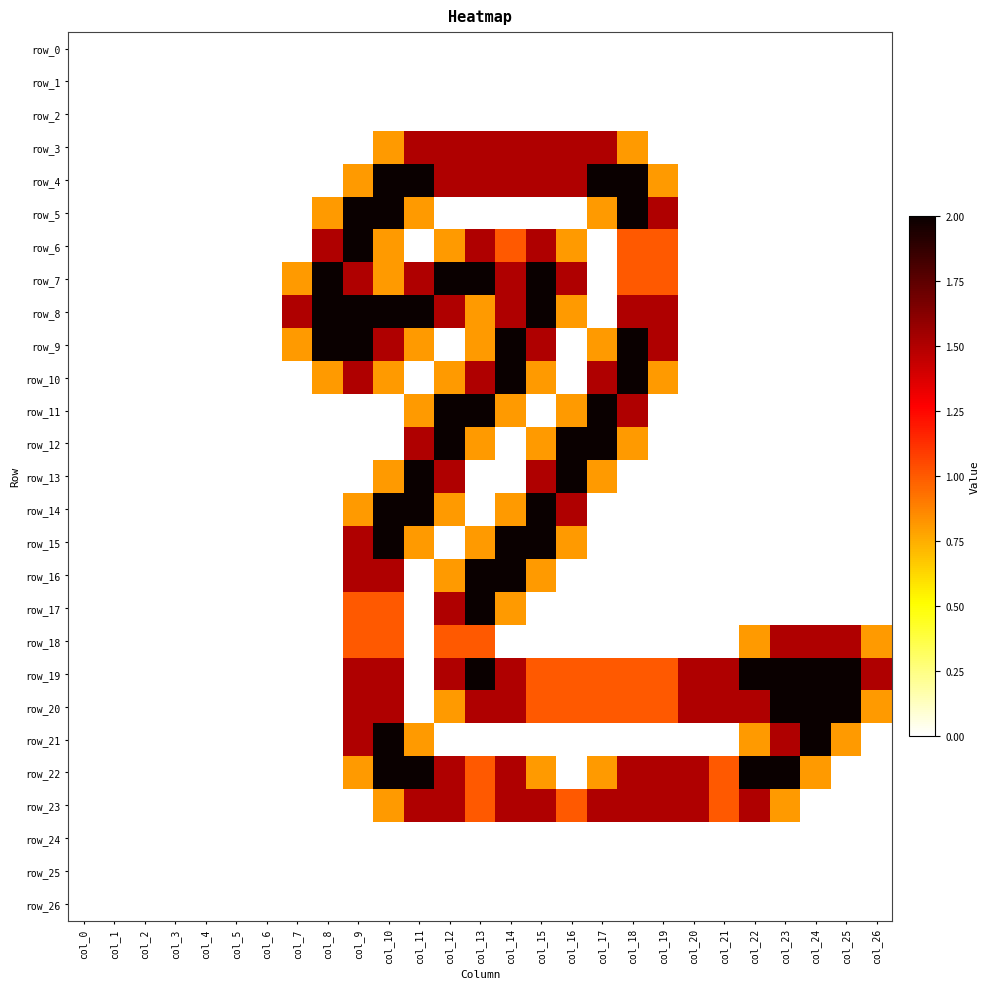

Reading left to right, what are all the values shown in this chart?

row_0: 0.0	0.0	0.0	0.0	0.0	0.0	0.0	0.0	0.0	0.0	0.0	0.0	0.0	0.0	0.0	0.0	0.0	0.0	0.0	0.0	0.0	0.0	0.0	0.0	0.0	0.0	0.0
row_1: 0.0	0.0	0.0	0.0	0.0	0.0	0.0	0.0	0.0	0.0	0.0	0.0	0.0	0.0	0.0	0.0	0.0	0.0	0.0	0.0	0.0	0.0	0.0	0.0	0.0	0.0	0.0
row_2: 0.0	0.0	0.0	0.0	0.0	0.0	0.0	0.0	0.0	0.0	0.0	0.0	0.0	0.0	0.0	0.0	0.0	0.0	0.0	0.0	0.0	0.0	0.0	0.0	0.0	0.0	0.0
row_3: 0.0	0.0	0.0	0.0	0.0	0.0	0.0	0.0	0.0	0.0	0.8	1.5	1.5	1.5	1.5	1.5	1.5	1.5	0.8	0.0	0.0	0.0	0.0	0.0	0.0	0.0	0.0
row_4: 0.0	0.0	0.0	0.0	0.0	0.0	0.0	0.0	0.0	0.8	2.0	2.0	1.5	1.5	1.5	1.5	1.5	2.0	2.0	0.8	0.0	0.0	0.0	0.0	0.0	0.0	0.0
row_5: 0.0	0.0	0.0	0.0	0.0	0.0	0.0	0.0	0.8	2.0	2.0	0.8	0.0	0.0	0.0	0.0	0.0	0.8	2.0	1.5	0.0	0.0	0.0	0.0	0.0	0.0	0.0
row_6: 0.0	0.0	0.0	0.0	0.0	0.0	0.0	0.0	1.5	2.0	0.8	0.0	0.8	1.5	1.0	1.5	0.8	0.0	1.0	1.0	0.0	0.0	0.0	0.0	0.0	0.0	0.0
row_7: 0.0	0.0	0.0	0.0	0.0	0.0	0.0	0.8	2.0	1.5	0.8	1.5	2.0	2.0	1.5	2.0	1.5	0.0	1.0	1.0	0.0	0.0	0.0	0.0	0.0	0.0	0.0
row_8: 0.0	0.0	0.0	0.0	0.0	0.0	0.0	1.5	2.0	2.0	2.0	2.0	1.5	0.8	1.5	2.0	0.8	0.0	1.5	1.5	0.0	0.0	0.0	0.0	0.0	0.0	0.0
row_9: 0.0	0.0	0.0	0.0	0.0	0.0	0.0	0.8	2.0	2.0	1.5	0.8	0.0	0.8	2.0	1.5	0.0	0.8	2.0	1.5	0.0	0.0	0.0	0.0	0.0	0.0	0.0
row_10: 0.0	0.0	0.0	0.0	0.0	0.0	0.0	0.0	0.8	1.5	0.8	0.0	0.8	1.5	2.0	0.8	0.0	1.5	2.0	0.8	0.0	0.0	0.0	0.0	0.0	0.0	0.0
row_11: 0.0	0.0	0.0	0.0	0.0	0.0	0.0	0.0	0.0	0.0	0.0	0.8	2.0	2.0	0.8	0.0	0.8	2.0	1.5	0.0	0.0	0.0	0.0	0.0	0.0	0.0	0.0
row_12: 0.0	0.0	0.0	0.0	0.0	0.0	0.0	0.0	0.0	0.0	0.0	1.5	2.0	0.8	0.0	0.8	2.0	2.0	0.8	0.0	0.0	0.0	0.0	0.0	0.0	0.0	0.0
row_13: 0.0	0.0	0.0	0.0	0.0	0.0	0.0	0.0	0.0	0.0	0.8	2.0	1.5	0.0	0.0	1.5	2.0	0.8	0.0	0.0	0.0	0.0	0.0	0.0	0.0	0.0	0.0
row_14: 0.0	0.0	0.0	0.0	0.0	0.0	0.0	0.0	0.0	0.8	2.0	2.0	0.8	0.0	0.8	2.0	1.5	0.0	0.0	0.0	0.0	0.0	0.0	0.0	0.0	0.0	0.0
row_15: 0.0	0.0	0.0	0.0	0.0	0.0	0.0	0.0	0.0	1.5	2.0	0.8	0.0	0.8	2.0	2.0	0.8	0.0	0.0	0.0	0.0	0.0	0.0	0.0	0.0	0.0	0.0
row_16: 0.0	0.0	0.0	0.0	0.0	0.0	0.0	0.0	0.0	1.5	1.5	0.0	0.8	2.0	2.0	0.8	0.0	0.0	0.0	0.0	0.0	0.0	0.0	0.0	0.0	0.0	0.0
row_17: 0.0	0.0	0.0	0.0	0.0	0.0	0.0	0.0	0.0	1.0	1.0	0.0	1.5	2.0	0.8	0.0	0.0	0.0	0.0	0.0	0.0	0.0	0.0	0.0	0.0	0.0	0.0
row_18: 0.0	0.0	0.0	0.0	0.0	0.0	0.0	0.0	0.0	1.0	1.0	0.0	1.0	1.0	0.0	0.0	0.0	0.0	0.0	0.0	0.0	0.0	0.8	1.5	1.5	1.5	0.8
row_19: 0.0	0.0	0.0	0.0	0.0	0.0	0.0	0.0	0.0	1.5	1.5	0.0	1.5	2.0	1.5	1.0	1.0	1.0	1.0	1.0	1.5	1.5	2.0	2.0	2.0	2.0	1.5
row_20: 0.0	0.0	0.0	0.0	0.0	0.0	0.0	0.0	0.0	1.5	1.5	0.0	0.8	1.5	1.5	1.0	1.0	1.0	1.0	1.0	1.5	1.5	1.5	2.0	2.0	2.0	0.8
row_21: 0.0	0.0	0.0	0.0	0.0	0.0	0.0	0.0	0.0	1.5	2.0	0.8	0.0	0.0	0.0	0.0	0.0	0.0	0.0	0.0	0.0	0.0	0.8	1.5	2.0	0.8	0.0
row_22: 0.0	0.0	0.0	0.0	0.0	0.0	0.0	0.0	0.0	0.8	2.0	2.0	1.5	1.0	1.5	0.8	0.0	0.8	1.5	1.5	1.5	1.0	2.0	2.0	0.8	0.0	0.0
row_23: 0.0	0.0	0.0	0.0	0.0	0.0	0.0	0.0	0.0	0.0	0.8	1.5	1.5	1.0	1.5	1.5	1.0	1.5	1.5	1.5	1.5	1.0	1.5	0.8	0.0	0.0	0.0
row_24: 0.0	0.0	0.0	0.0	0.0	0.0	0.0	0.0	0.0	0.0	0.0	0.0	0.0	0.0	0.0	0.0	0.0	0.0	0.0	0.0	0.0	0.0	0.0	0.0	0.0	0.0	0.0
row_25: 0.0	0.0	0.0	0.0	0.0	0.0	0.0	0.0	0.0	0.0	0.0	0.0	0.0	0.0	0.0	0.0	0.0	0.0	0.0	0.0	0.0	0.0	0.0	0.0	0.0	0.0	0.0
row_26: 0.0	0.0	0.0	0.0	0.0	0.0	0.0	0.0	0.0	0.0	0.0	0.0	0.0	0.0	0.0	0.0	0.0	0.0	0.0	0.0	0.0	0.0	0.0	0.0	0.0	0.0	0.0